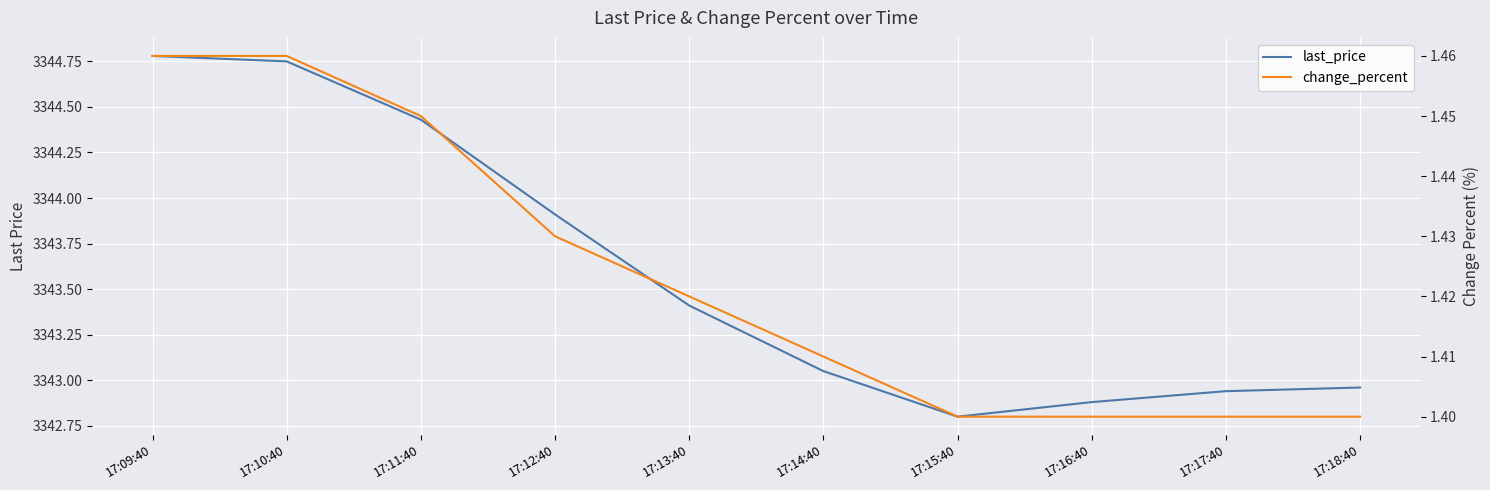

Where is the first local minimum for last_price?

17:15:40